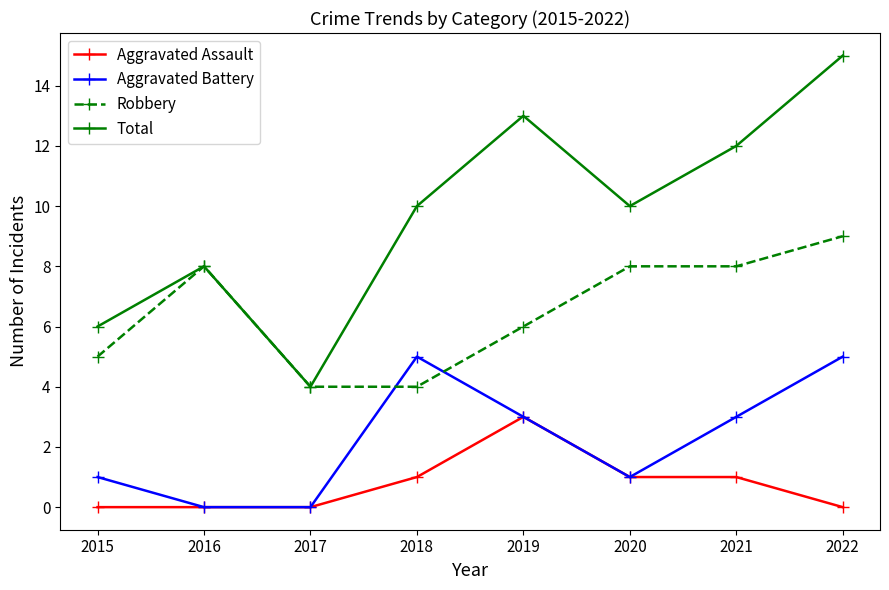

Is the value of Aggravated Assault at 2020 greater than the value of Robbery at 2020?

No